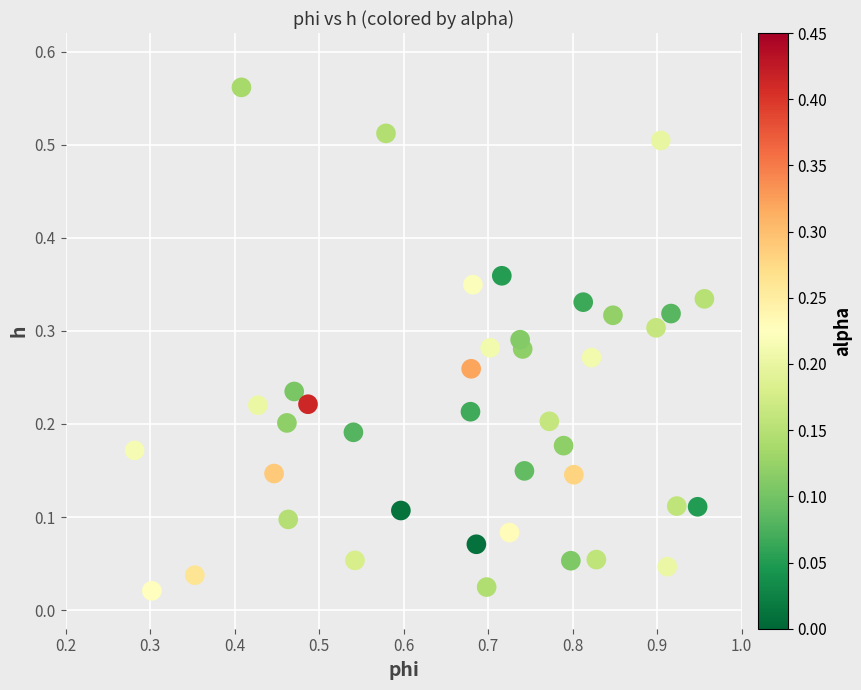

What is the range of X values (max minus min)?

0.7